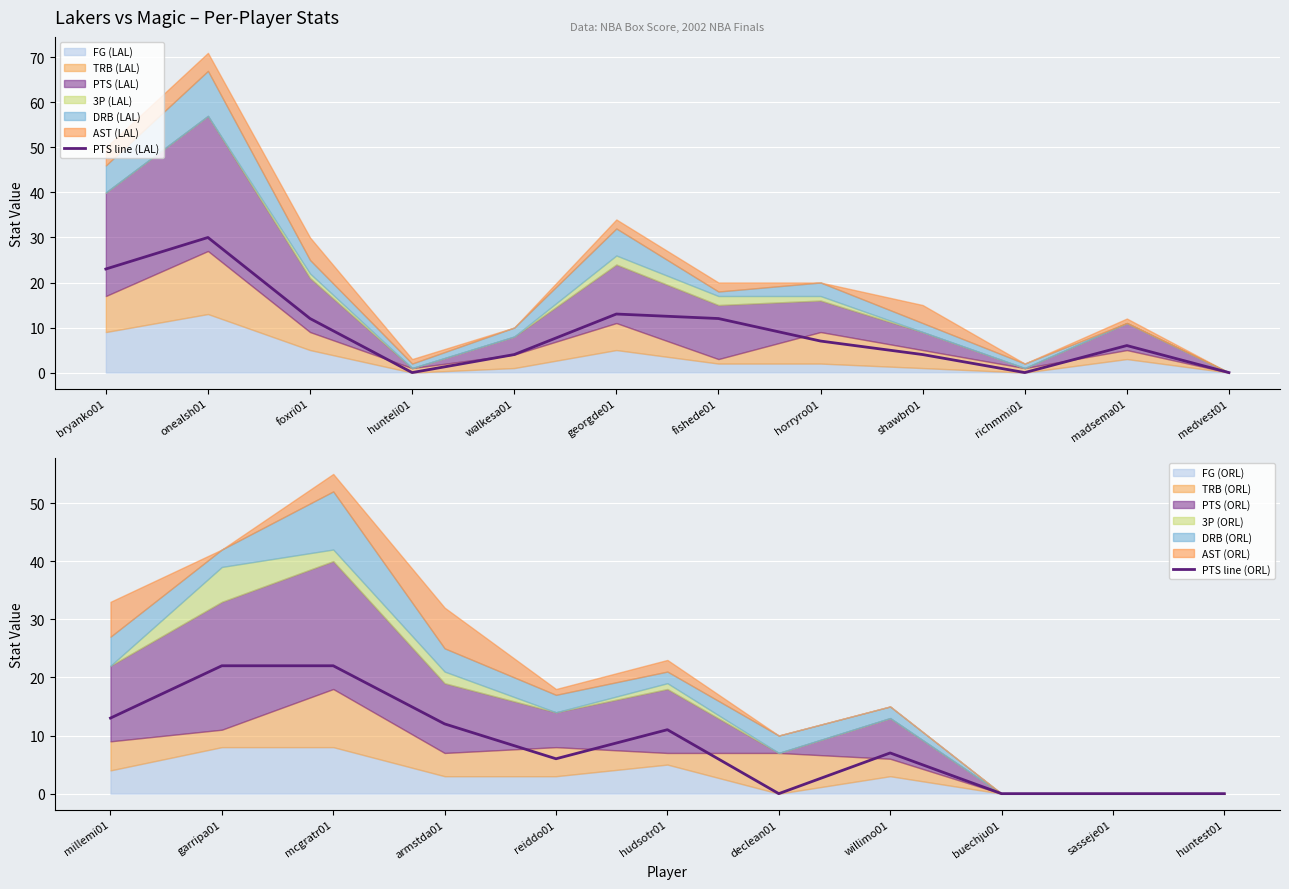

In TRB (LAL), how many points are higher than both neighbors (excluding endpoints)?

4